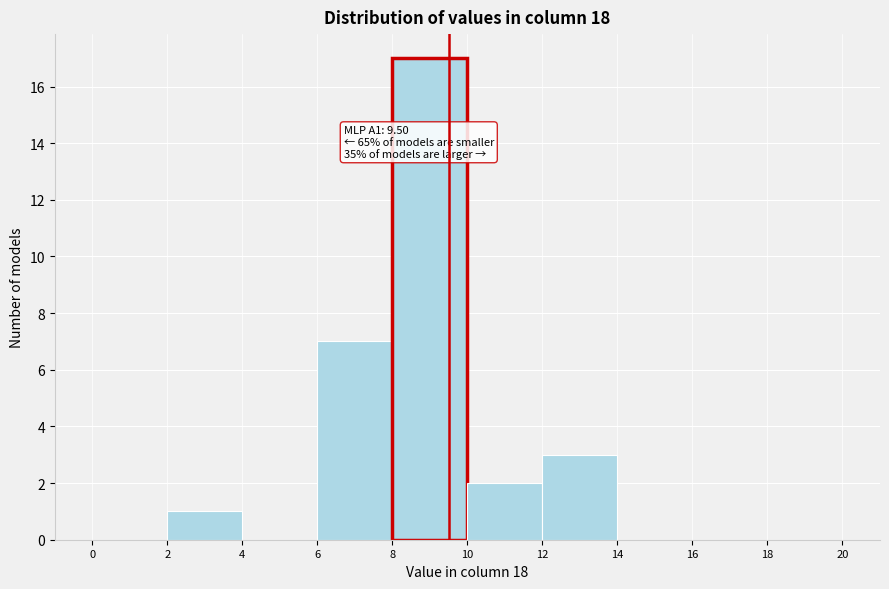

Which range on the x-axis has the tallest bar?

8 to 10